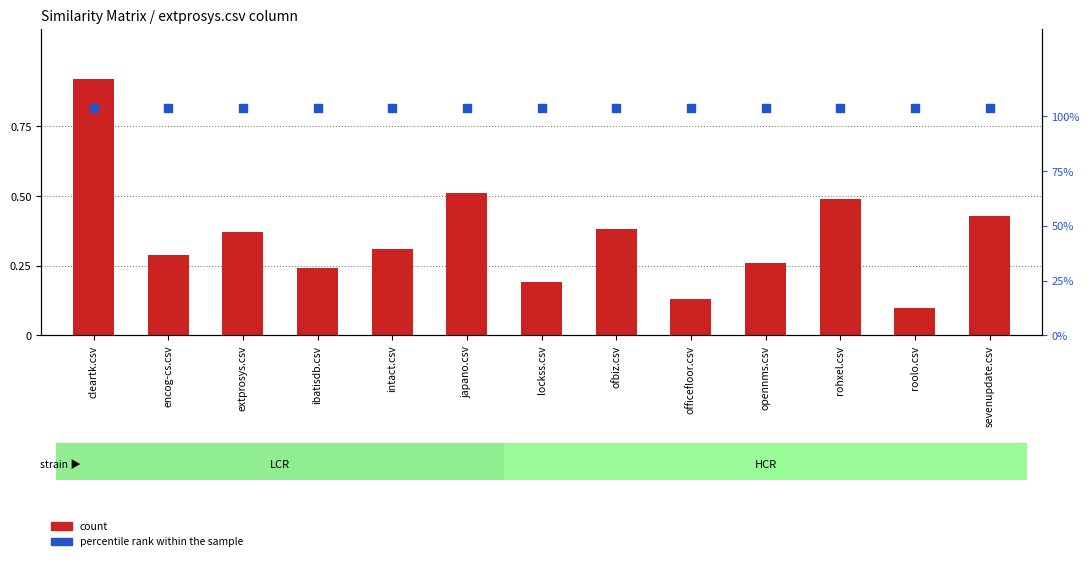

What are all the series names shown in the legend?

count, percentile rank within the sample